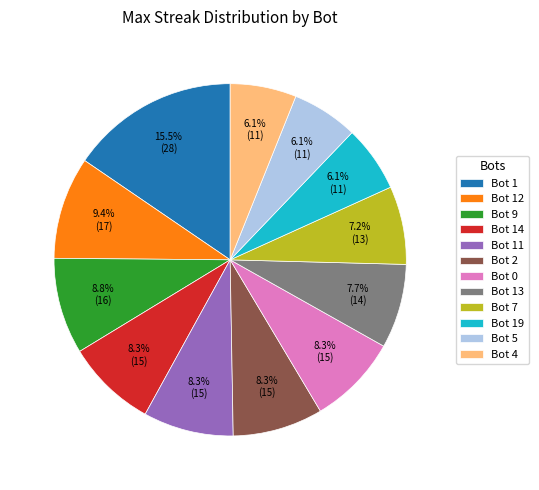

To the nearest percent, what portion does Bot 7 represent?

7%